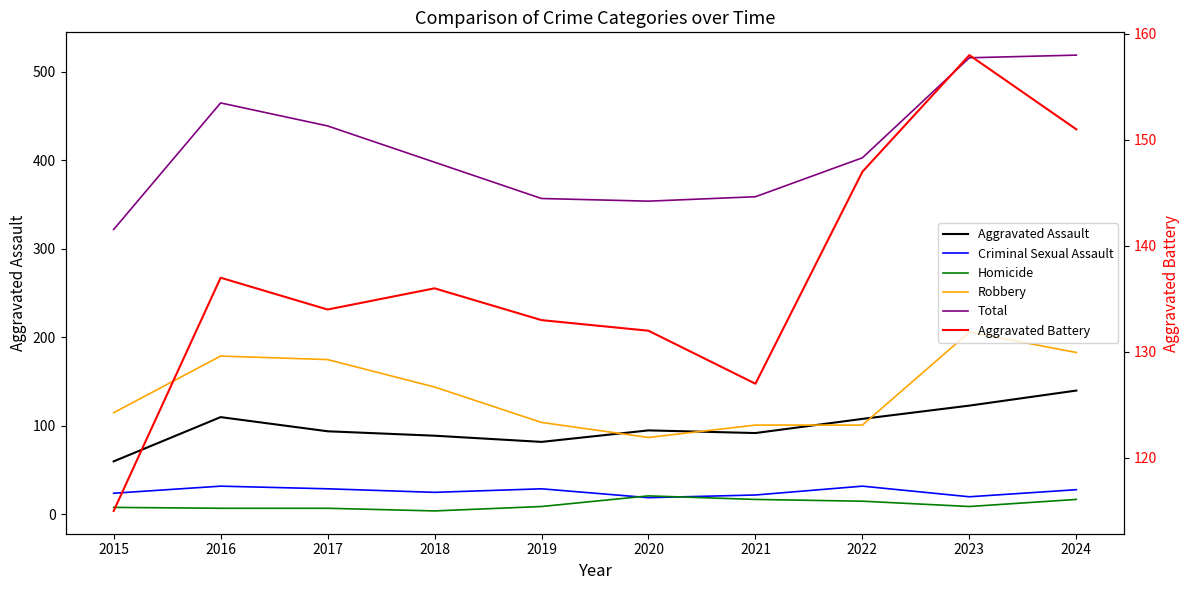

Is it true that Total equals 566 at 2020?

False